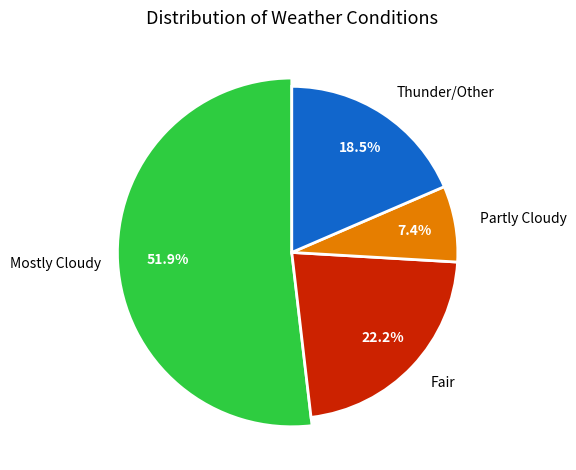

What percentage is NOT represented by Fair?

77.8%